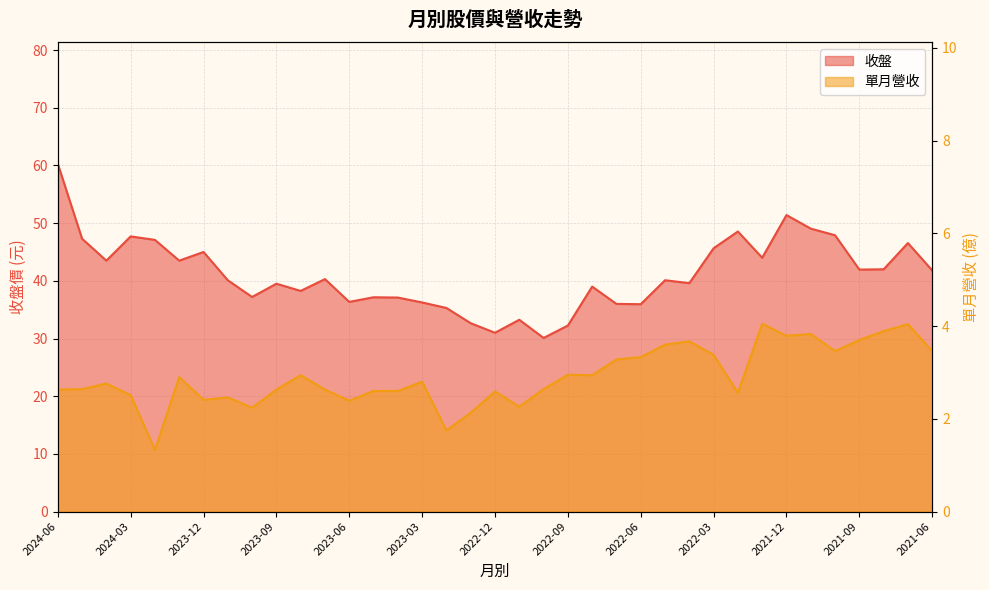

What is the value of the 收盤 point at the 10th from the left?

39.5